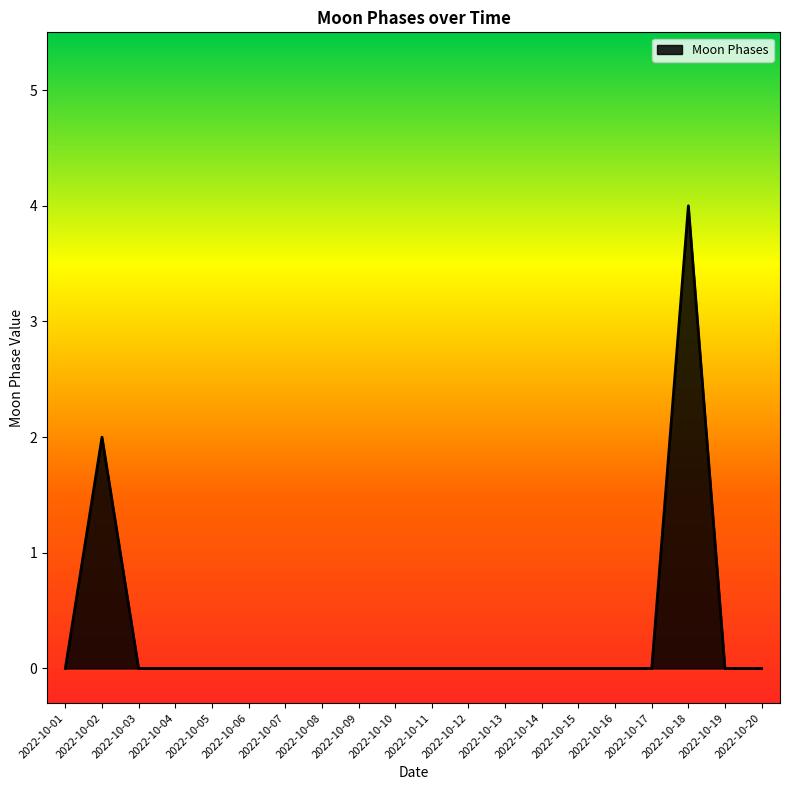

Reading left to right, list all the values displayed in this chart.

2022-10-01=0	2022-10-02=2	2022-10-03=0	2022-10-04=0	2022-10-05=0	2022-10-06=0	2022-10-07=0	2022-10-08=0	2022-10-09=0	2022-10-10=0	2022-10-11=0	2022-10-12=0	2022-10-13=0	2022-10-14=0	2022-10-15=0	2022-10-16=0	2022-10-17=0	2022-10-18=4	2022-10-19=0	2022-10-20=0